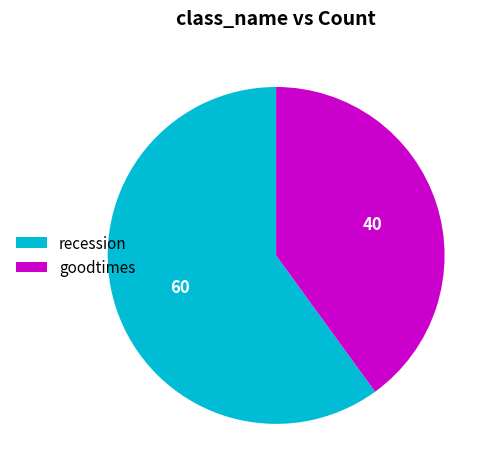

Does recession account for over 50% of the chart?

Yes